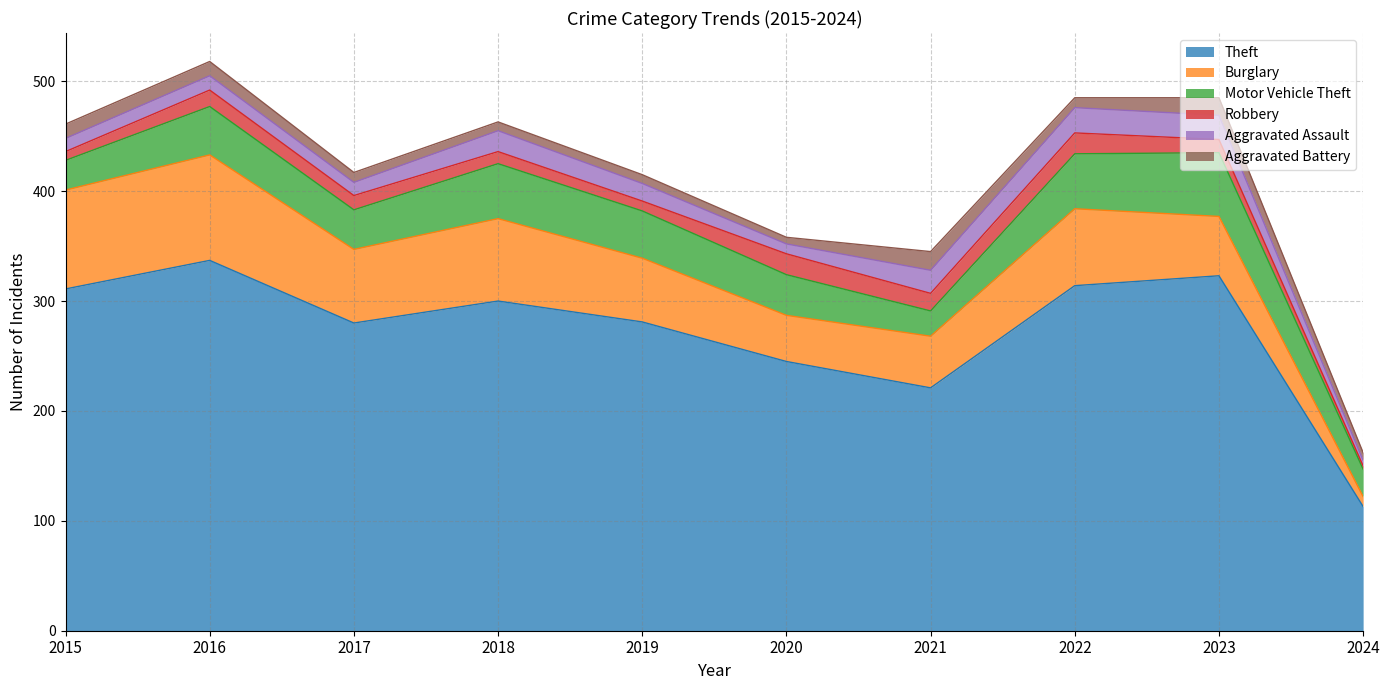

At which label does Motor Vehicle Theft first exceed 43?

2016